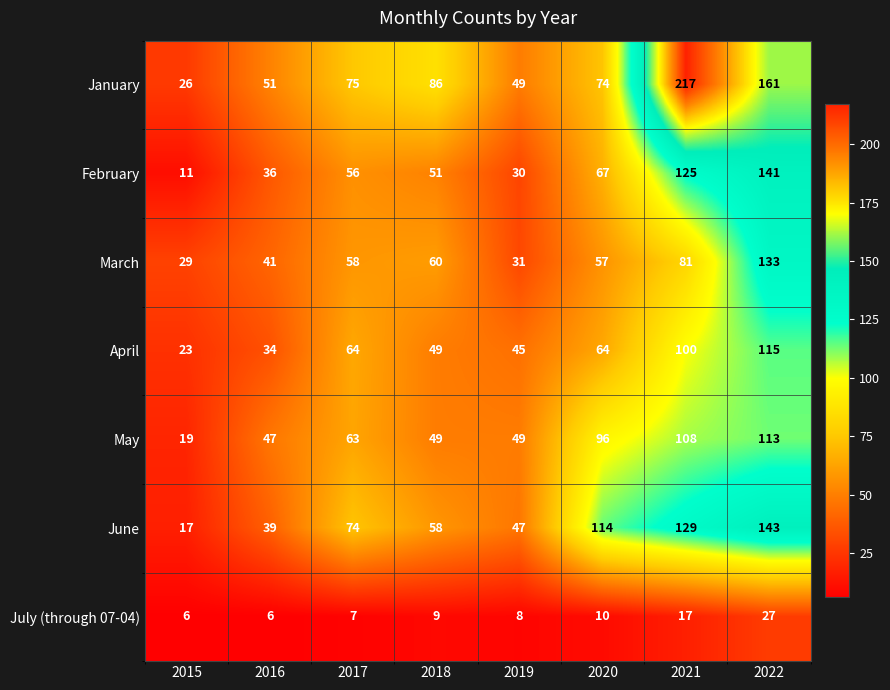

At how many categories does at least one series exceed 79?

4